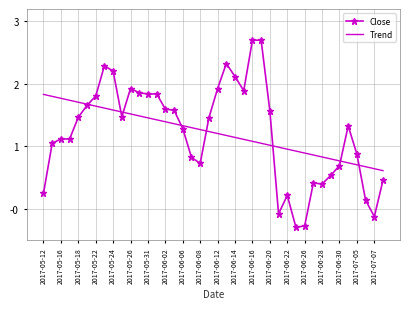

What is the minimum value shown in the chart?

-0.3